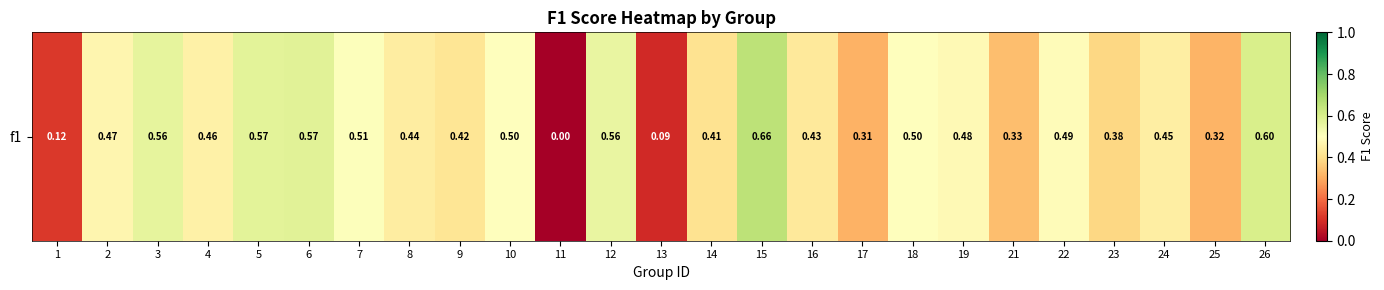

How many values are between 0 and 1?

25